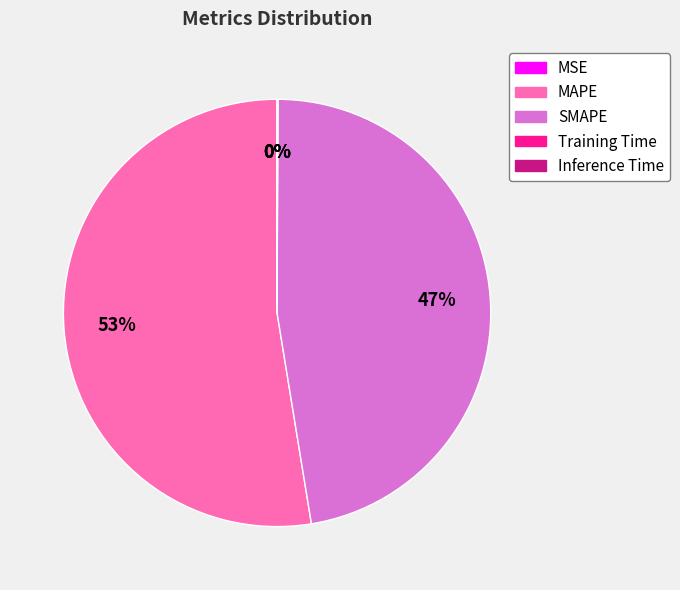

What is the largest slice in the pie chart?

MAPE